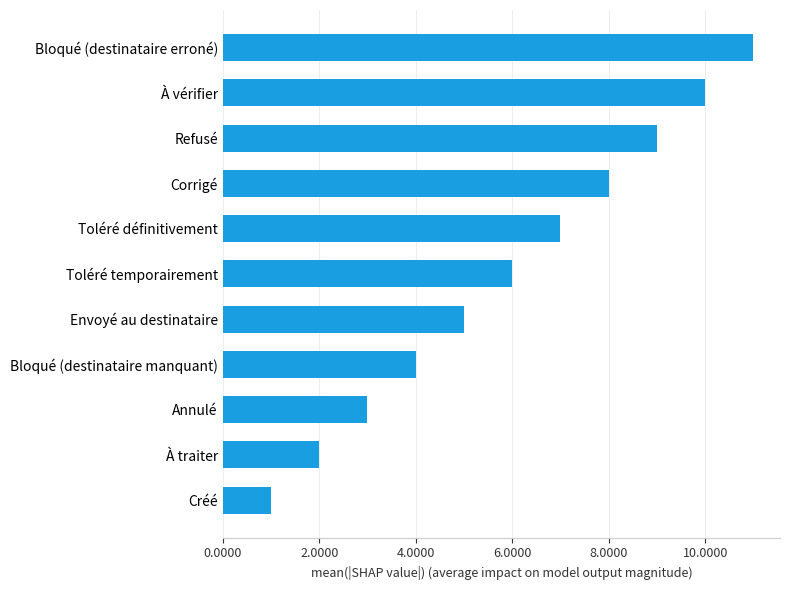

Rank the categories by value from highest to lowest.

Bloqué (destinataire erroné), À vérifier, Refusé, Corrigé, Toléré définitivement, Toléré temporairement, Envoyé au destinataire, Bloqué (destinataire manquant), Annulé, À traiter, Créé